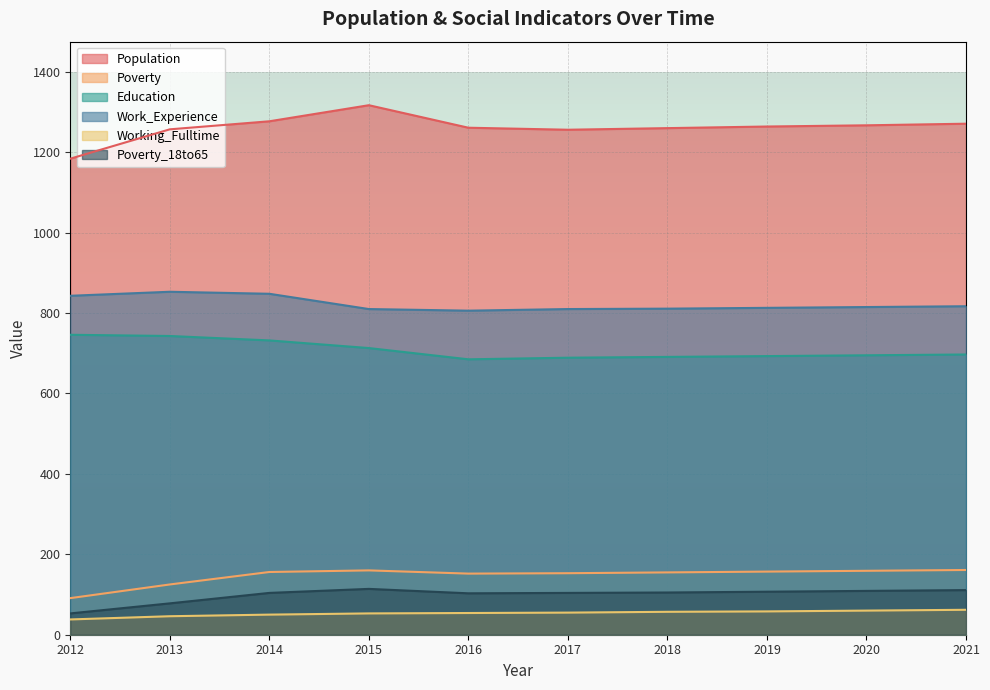

At which label does Work_Experience first exceed 815?

2012